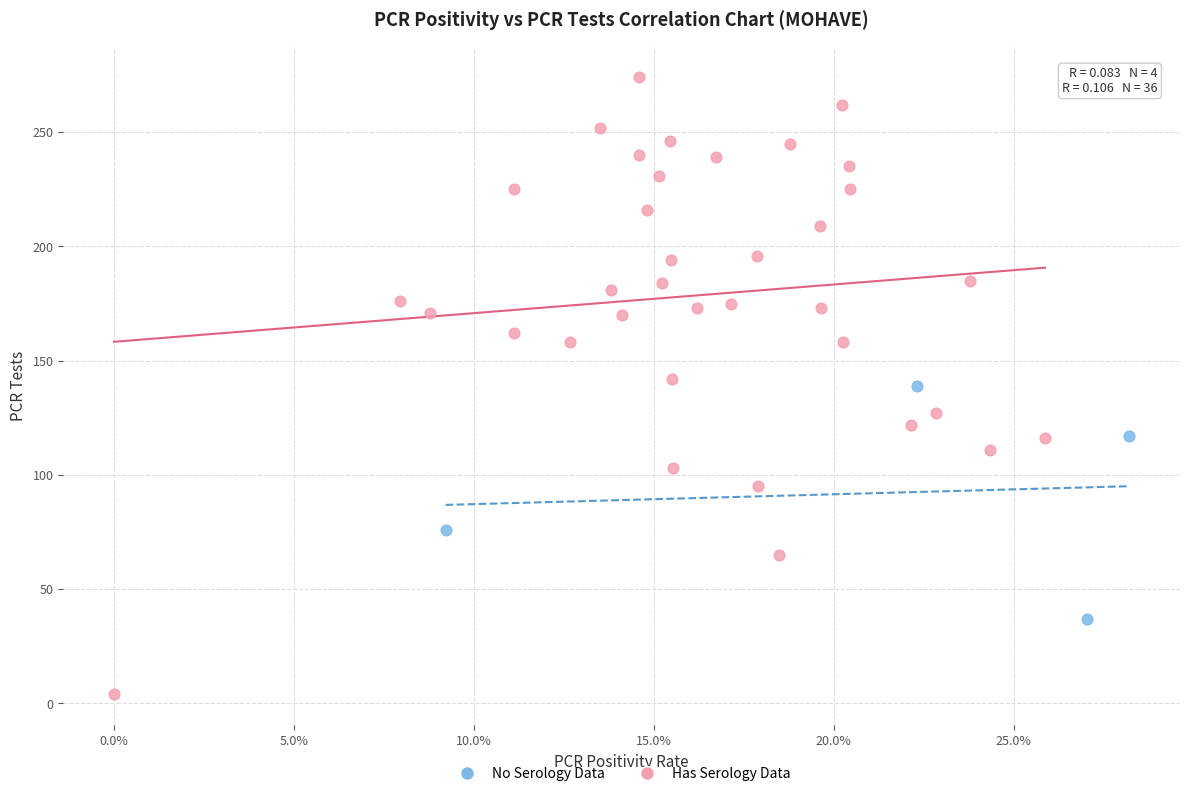

Which series contains the highest Y value?

Has Serology Data